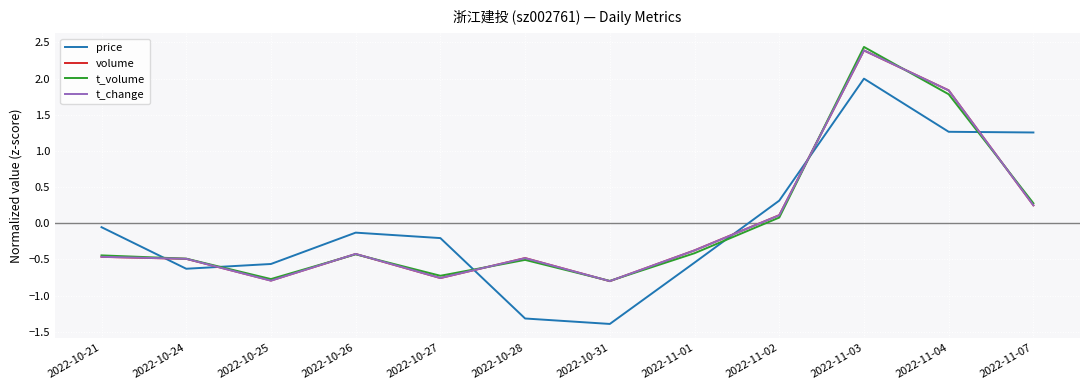

Which series has the widest spread of values?

price